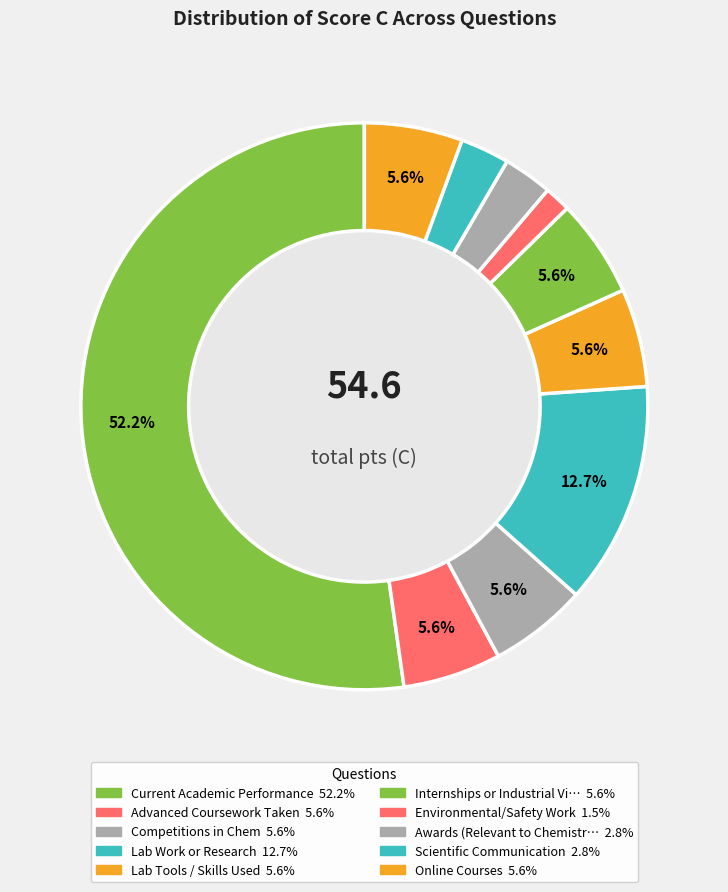

How many slices are in this pie chart?

10